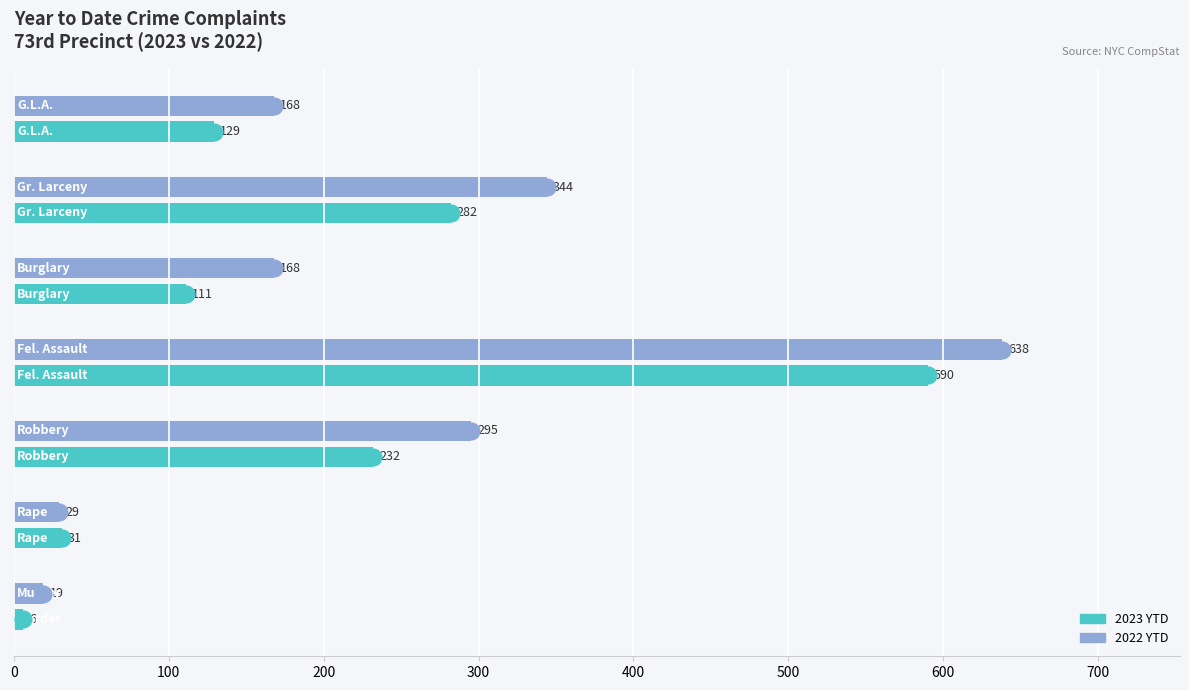

What are all the series names shown in the legend?

2023 YTD, 2022 YTD